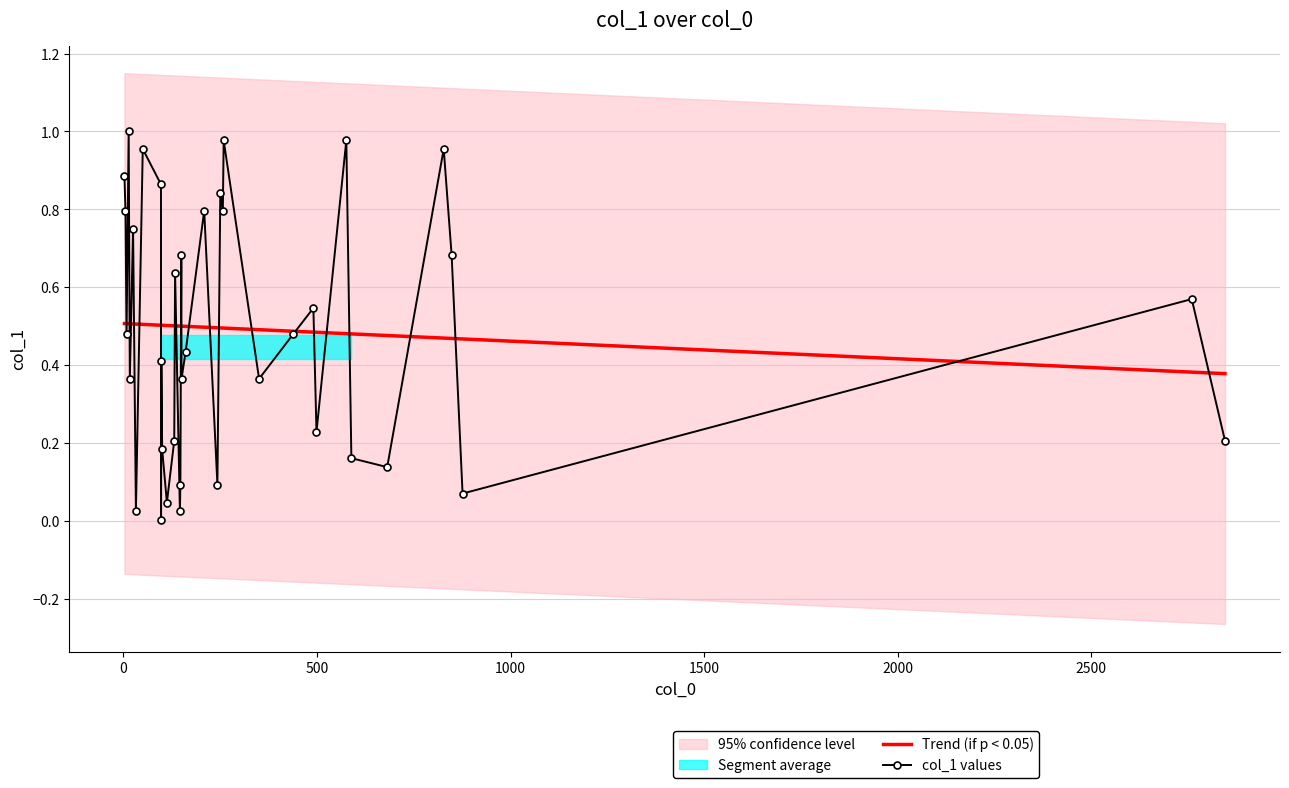

Count the Trend (if p < 0.05) values in the range 0 to 1.

37